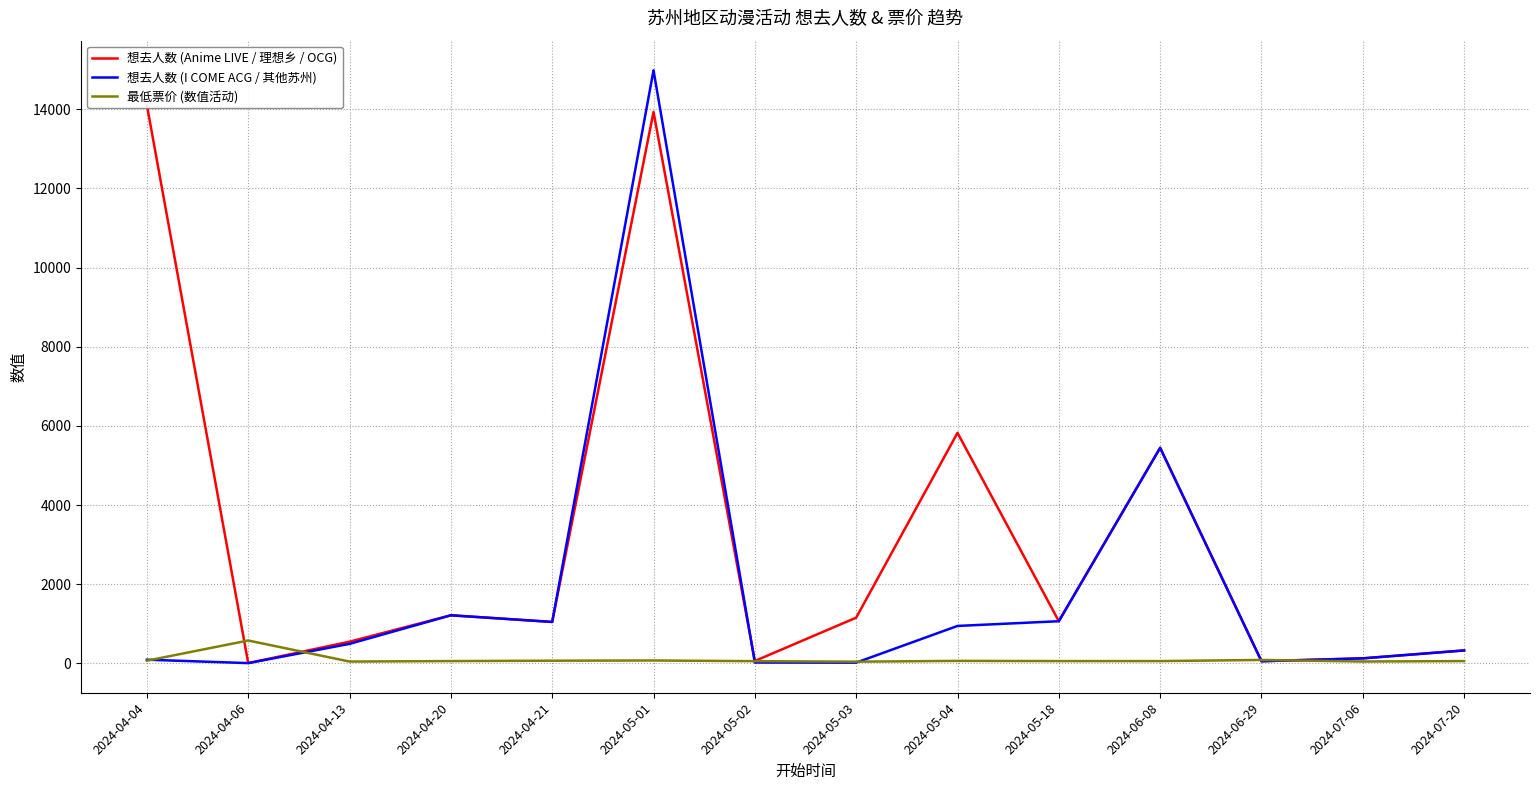

What position from the right is 2024-04-06?

13